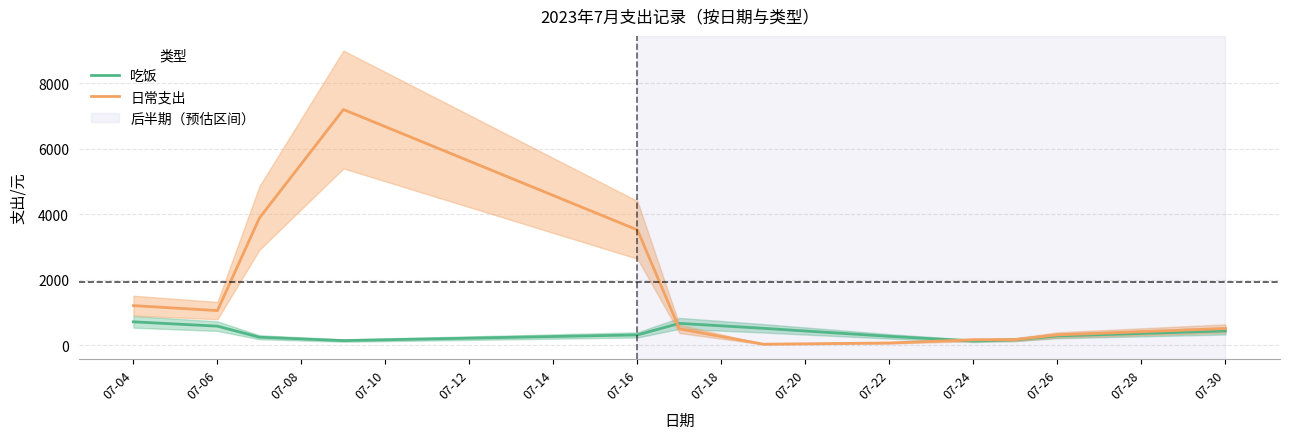

What is the maximum value for 吃饭?

716.5